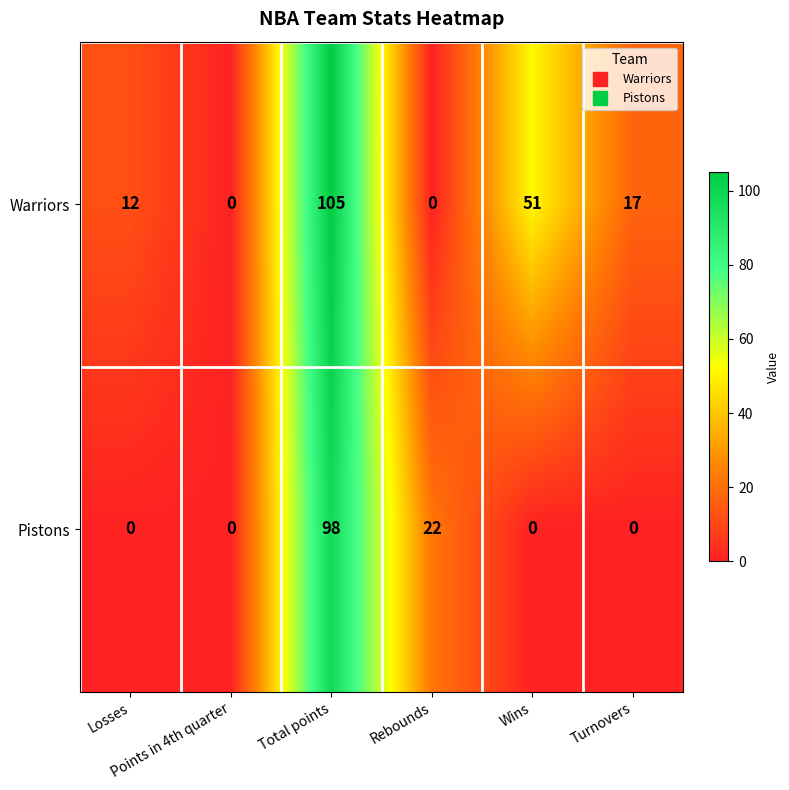

What is the highest value of the Warriors series?

105